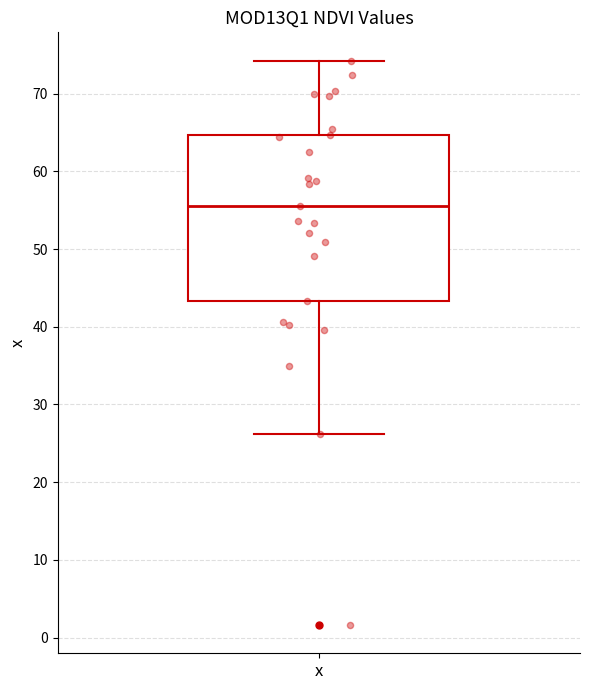

Read this box plot against the y-axis: the position of the median line, the range covered by the box, and the ends of both whiskers. The values are not printed on the chart, so give them approximately, as read against the axis.

median 56, box 43 to 65, whiskers 26 to 74